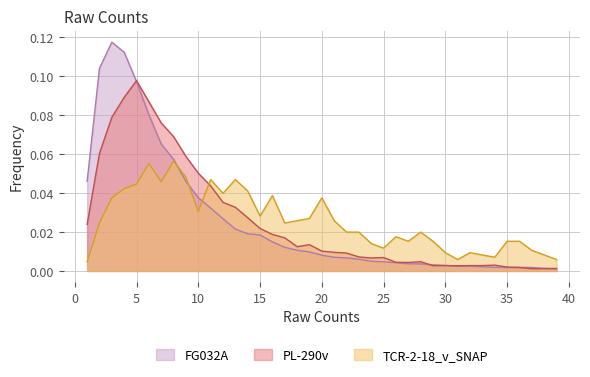

At which category does the chart reach its minimum across all series?

39